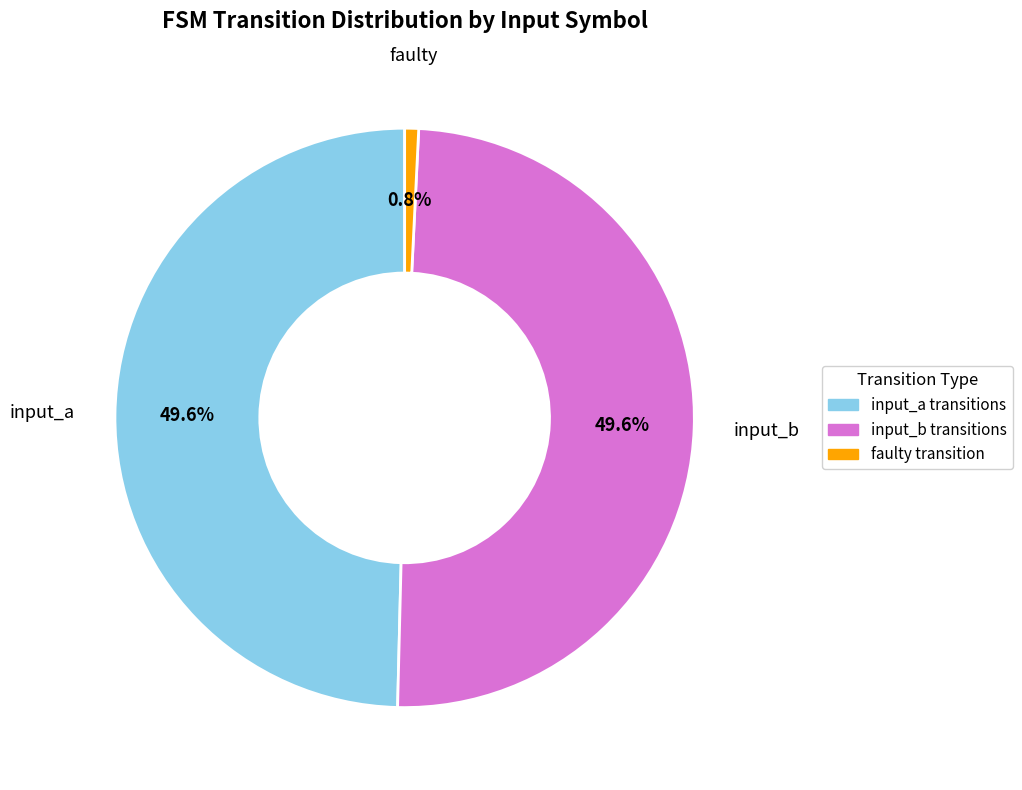

What is the ratio of the value at input_a to the value at input_b?

1.0